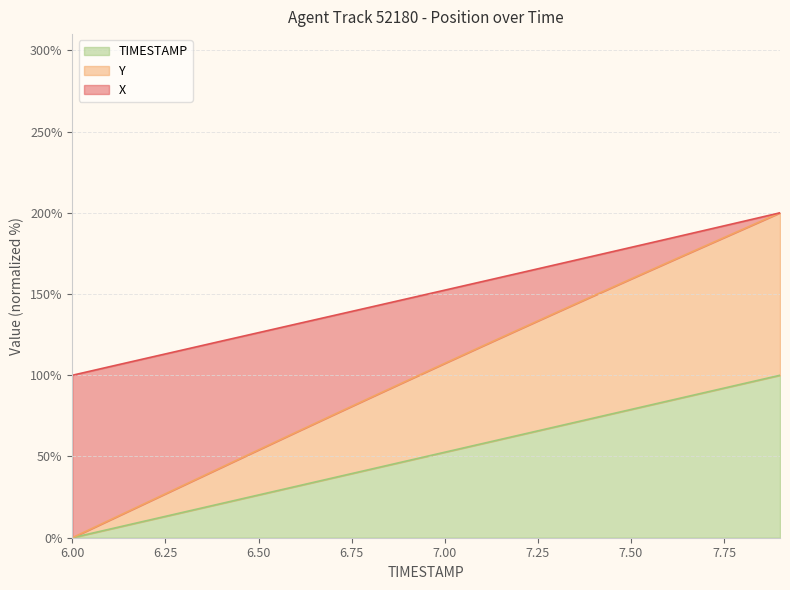

Which series has the largest total across all categories?

TIMESTAMP